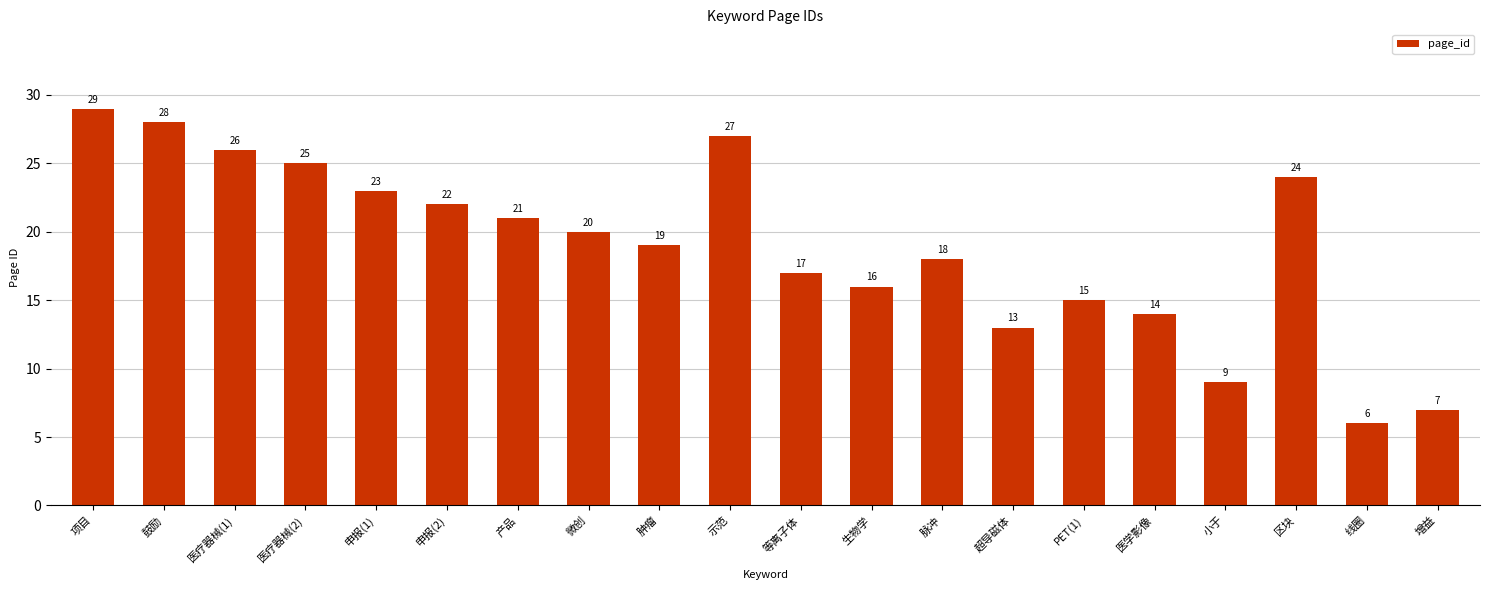

Reading right to left, transcribe all the data shown in this chart.

增益=7	线圈=6	区块=24	小于=9	医学影像=14	PET(1)=15	超导磁体=13	脉冲=18	生物学=16	等离子体=17	示范=27	肿瘤=19	微创=20	产品=21	申报(2)=22	申报(1)=23	医疗器械(2)=25	医疗器械(1)=26	鼓励=28	项目=29